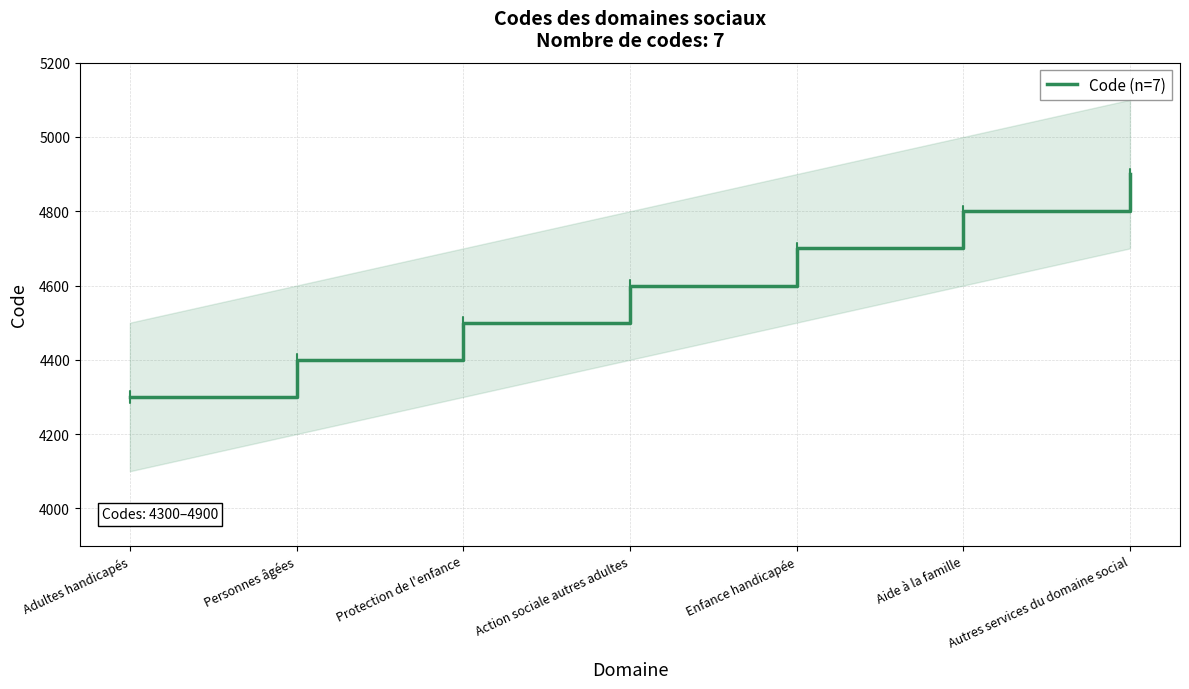

What is the sum of the values at Personnes âgées and Action sociale autres adultes?

9000